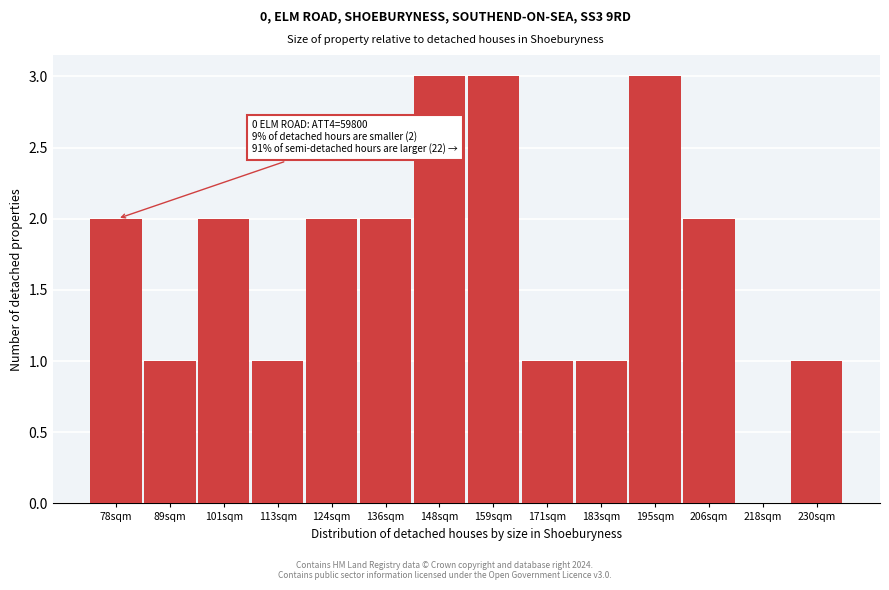

Reading left to right, list all the values displayed in this chart.

78sqm=2	89sqm=1	101sqm=2	113sqm=1	124sqm=2	136sqm=2	148sqm=3	159sqm=3	171sqm=1	183sqm=1	195sqm=3	206sqm=2	218sqm=0	230sqm=1